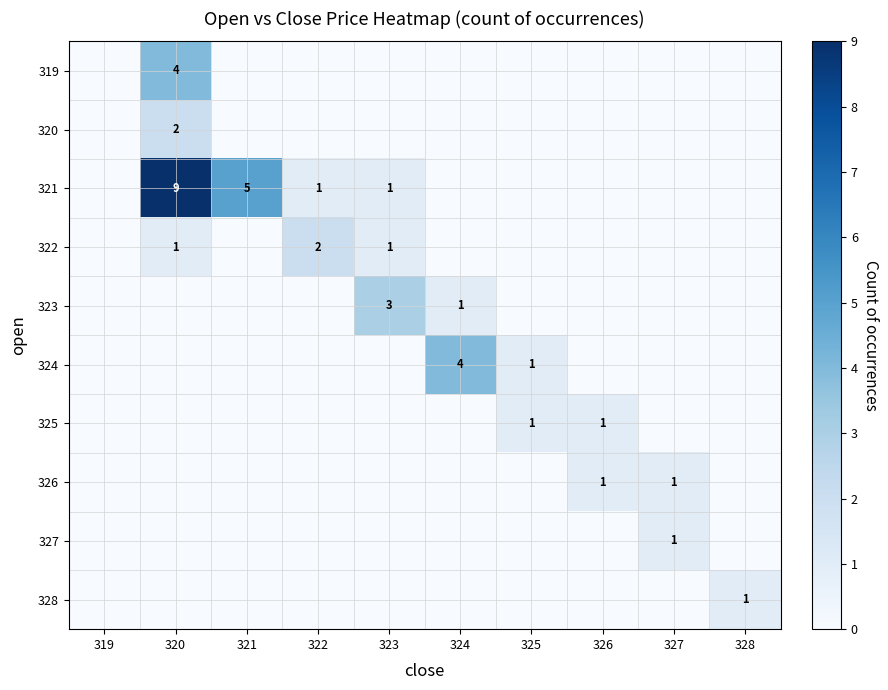

Which has a higher value, 328 or 326?

328